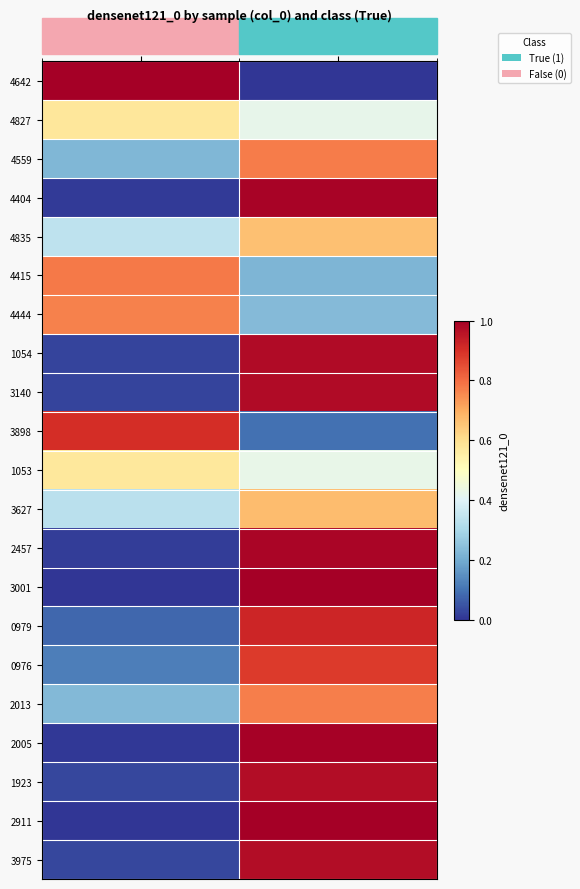

List the series in order of their peak value, highest first.

4642, 3001, 2911, 2005, 4404, 2457, 1054, 3140, 1923, 3975, 0979, 3898, 0976, 4415, 4559, 2013, 4444, 3627, 4835, 4827, 1053